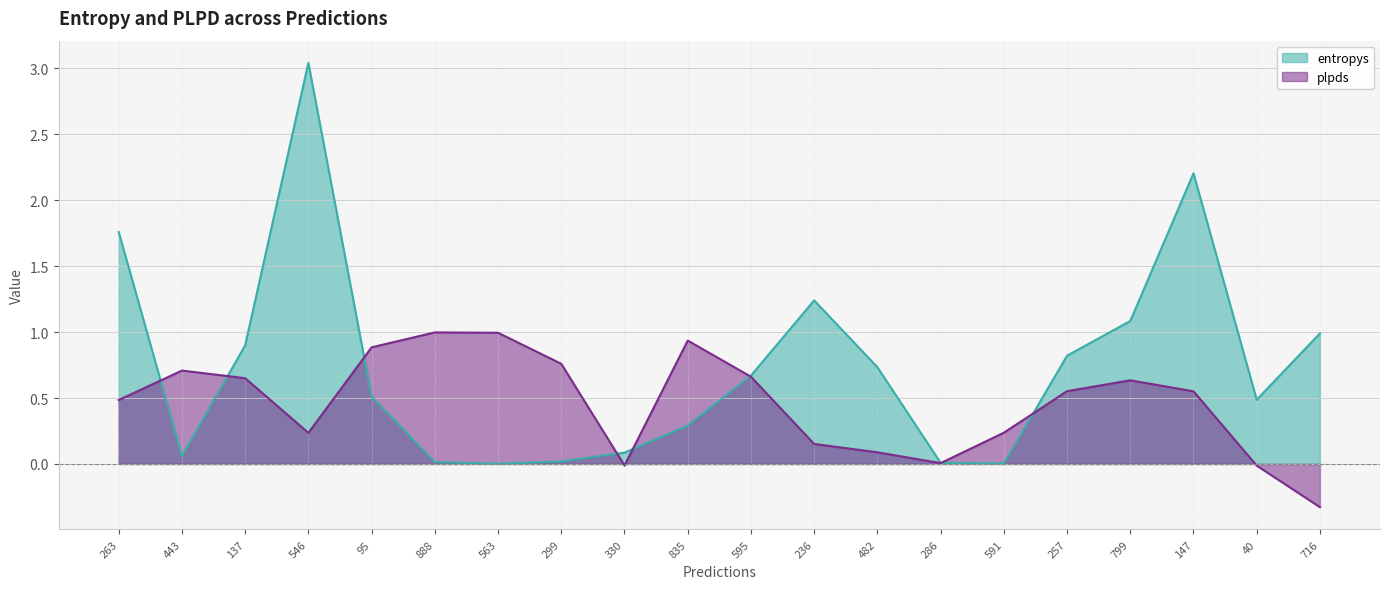

How many categories are shown in the chart?

20